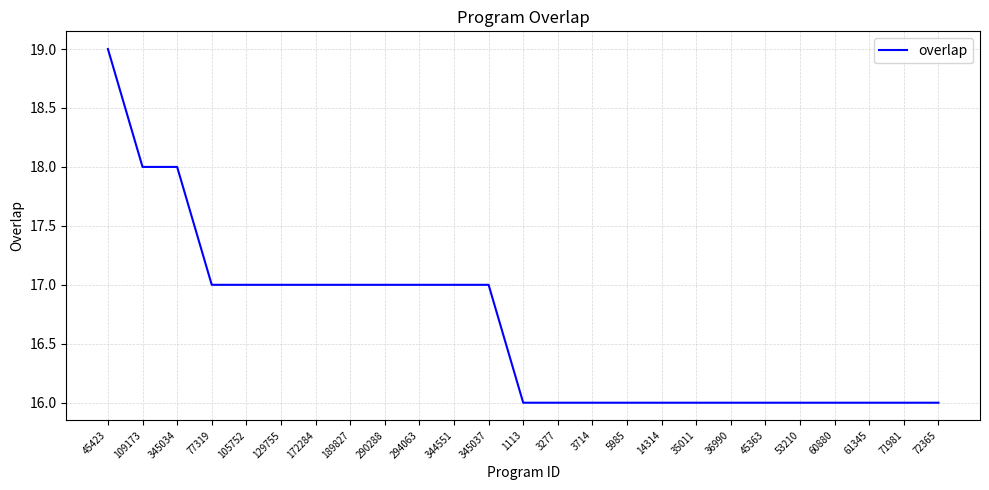

What is the change in value from 345037 to 60880?

-1